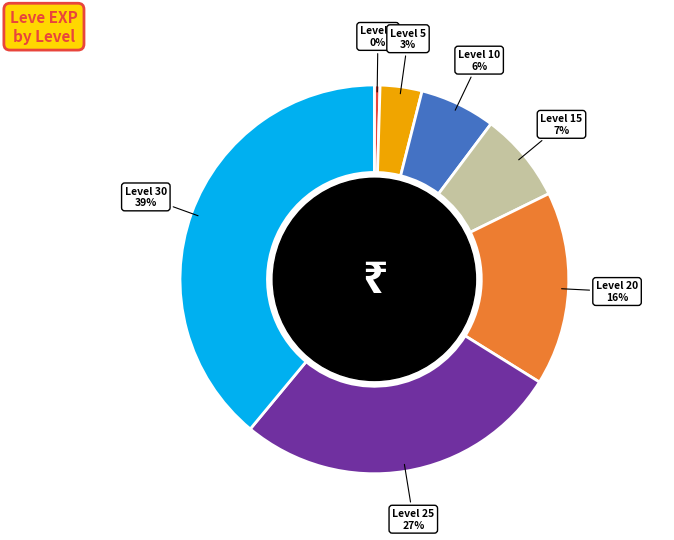

Does any single category account for the majority?

No